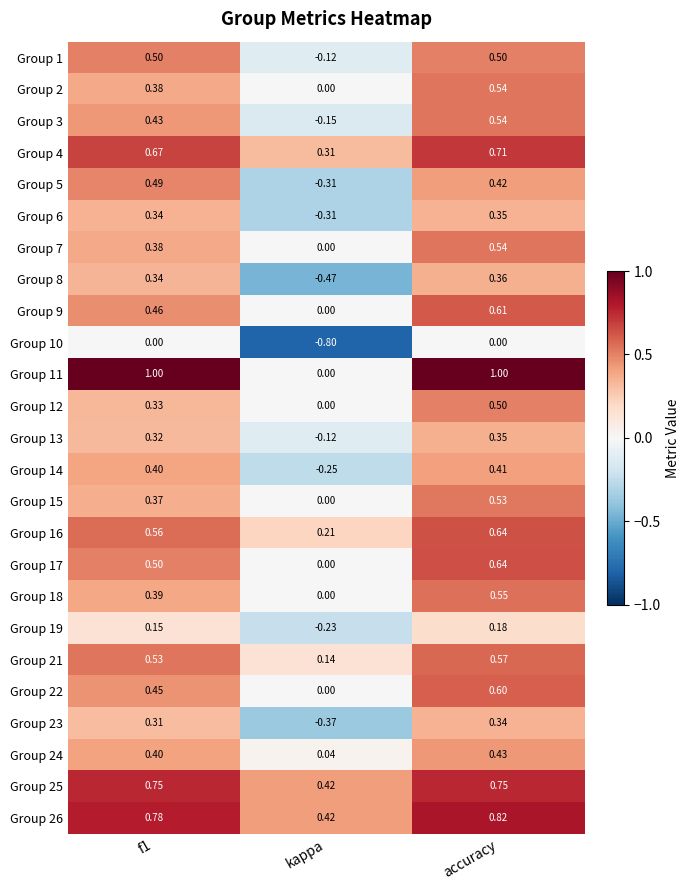

At which label is Group 12 closest to 0?

kappa